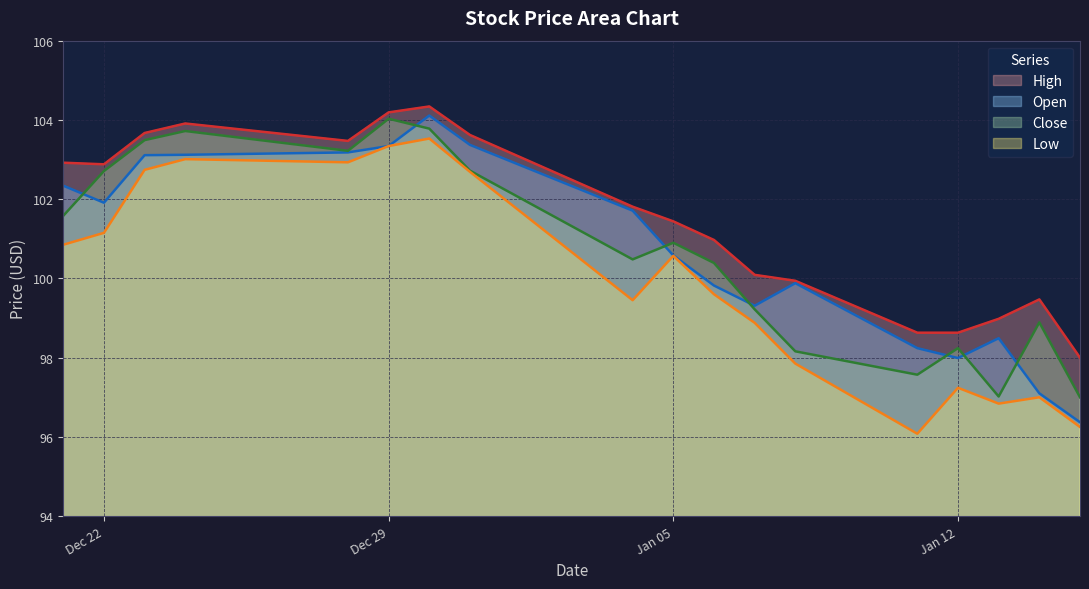

The Low series shows 24.5 at 2016-01-06. True or false?

False